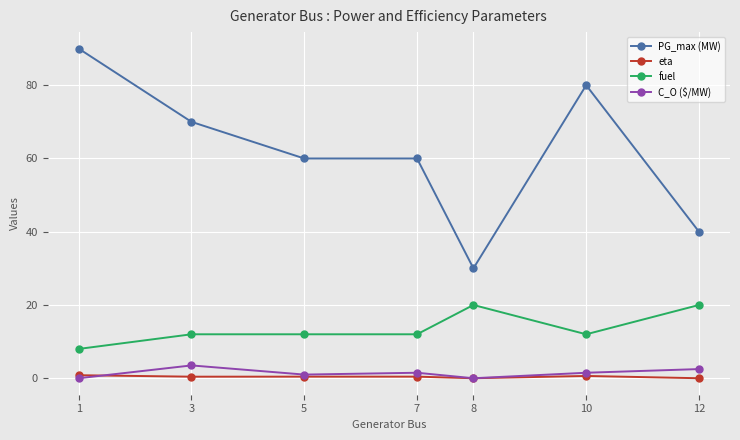

Which series has the largest total across all categories?

PG_max (MW)